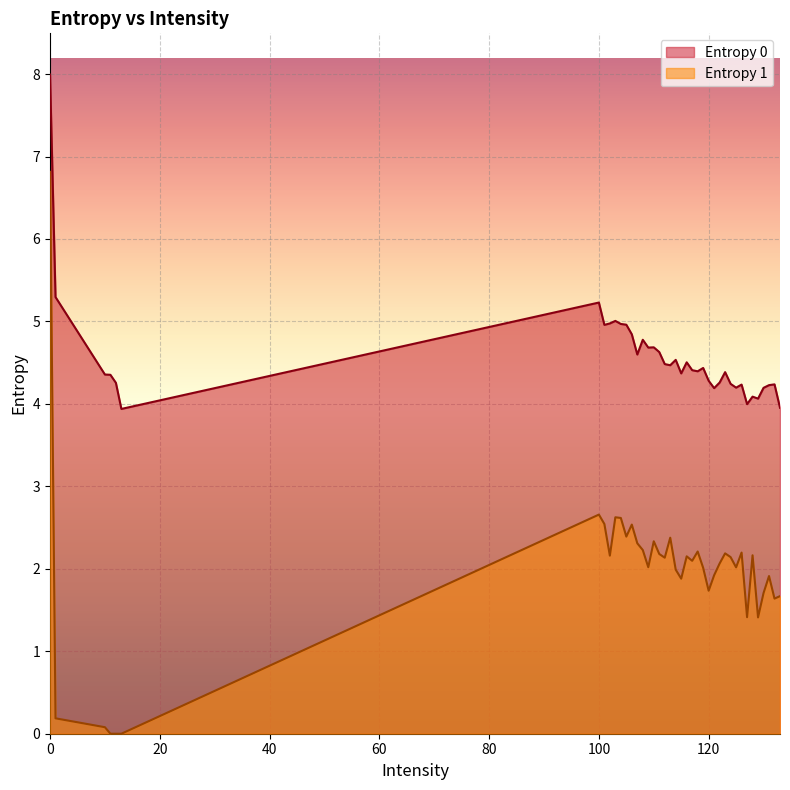

Which series changed the most between 104 and 106?

Entropy 0